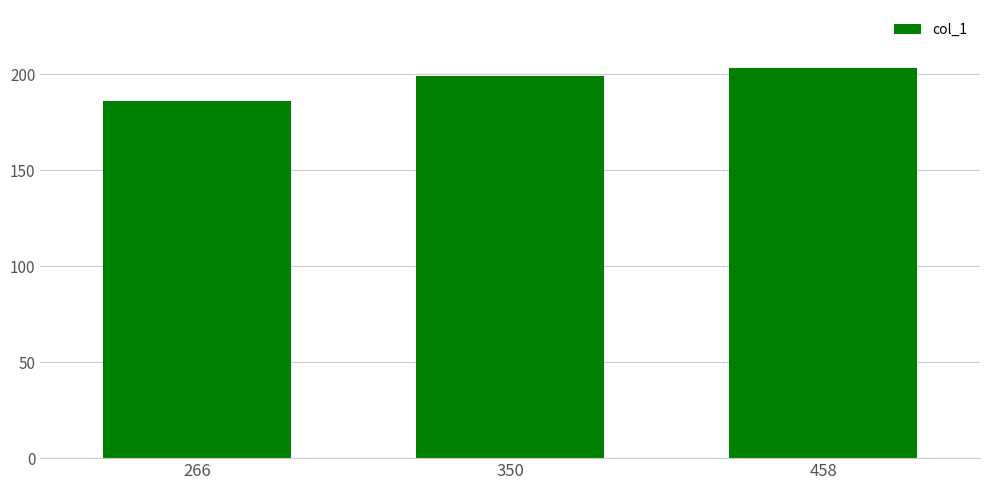

Count the values in the range 186 to 203.

3